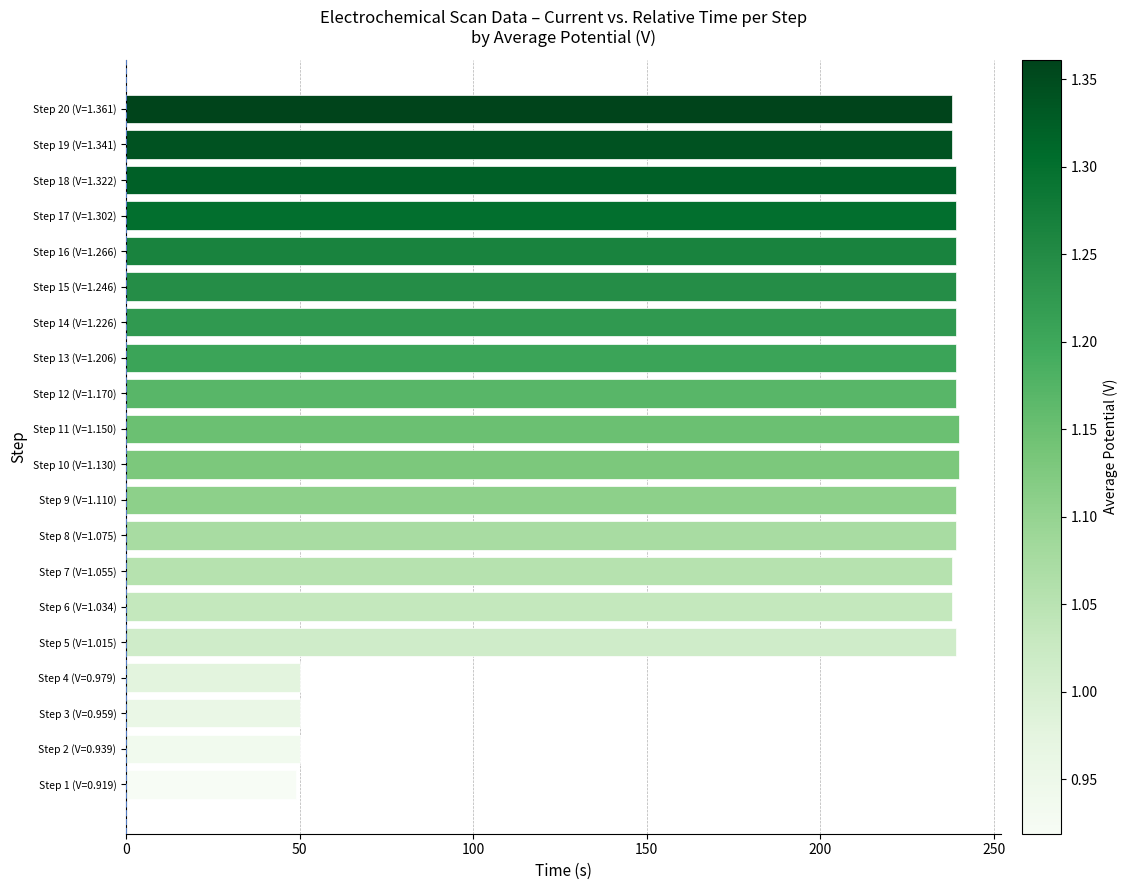

How many series are shown in this chart?

1